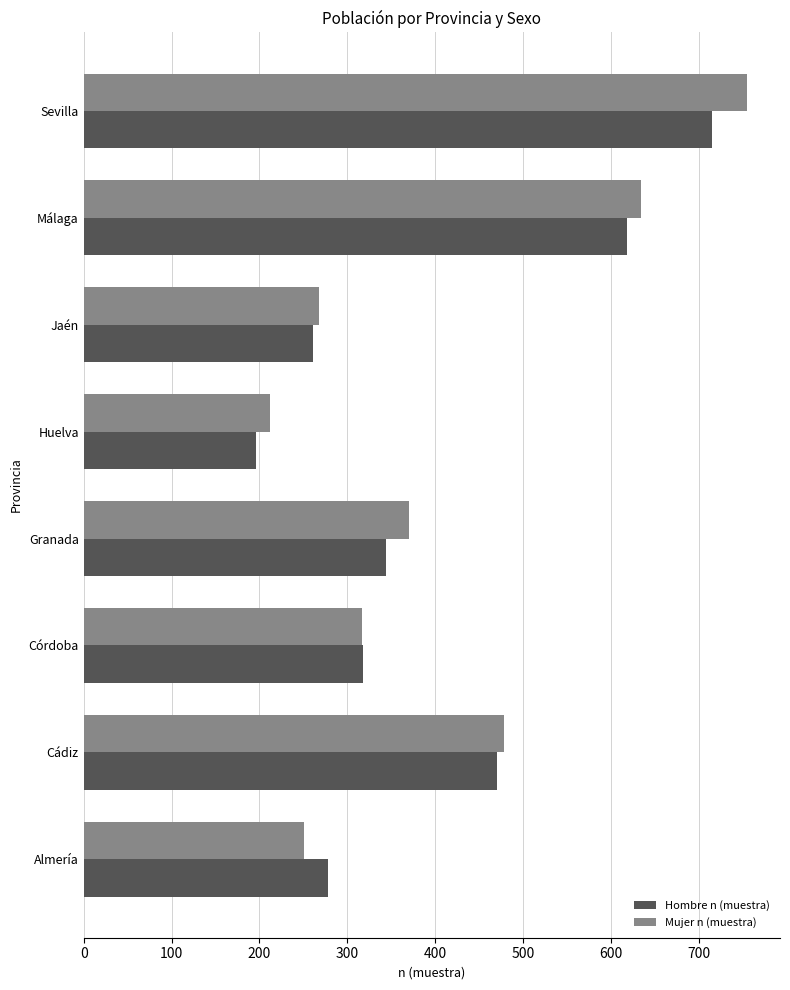

What is the difference between the maximum and second lowest values in the Hombre n (muestra) series?

454